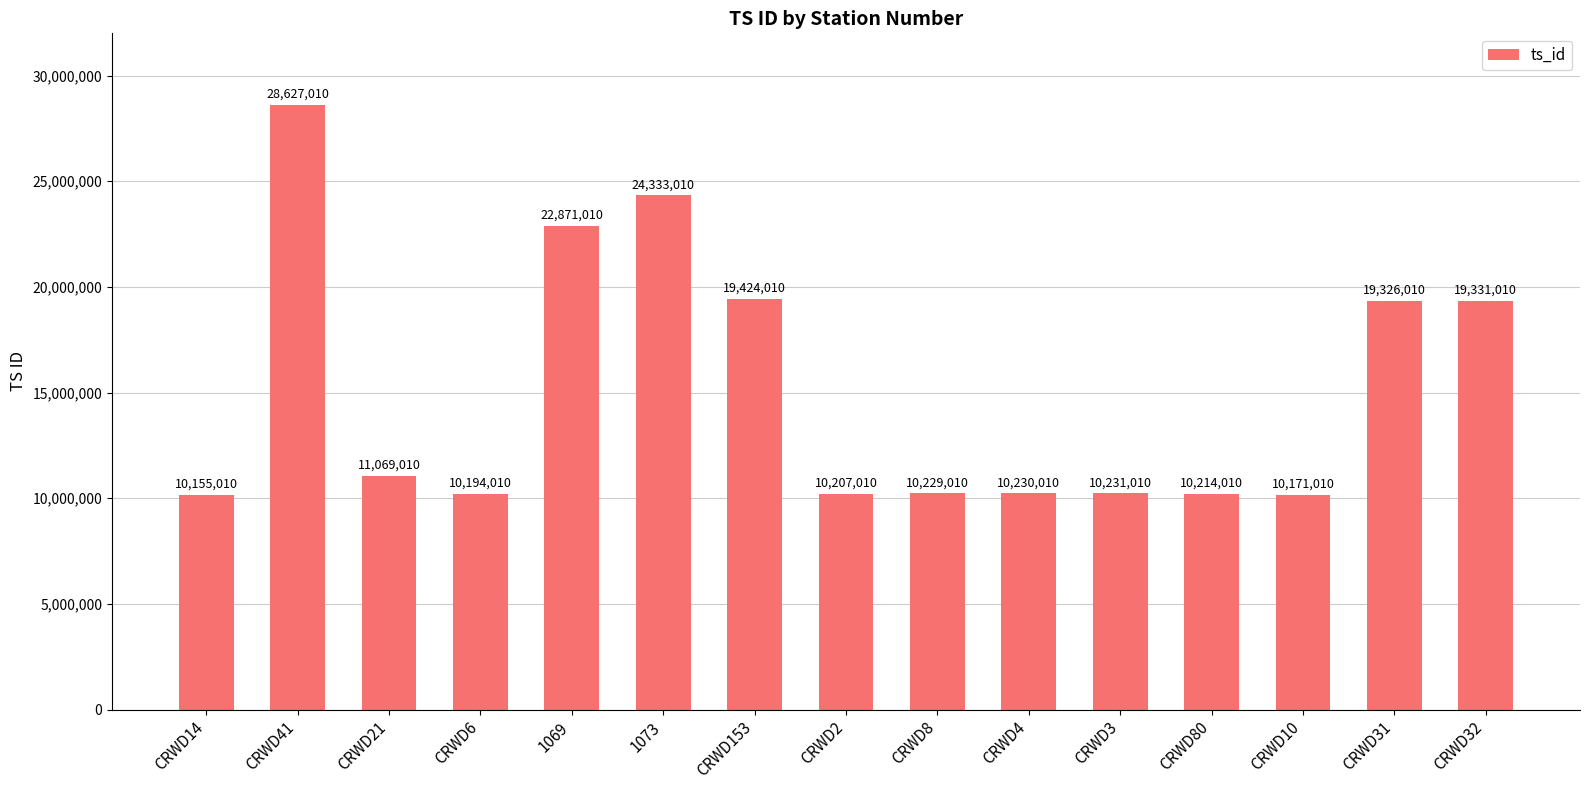

Is it true that the value at CRWD21 is 11069010?

True